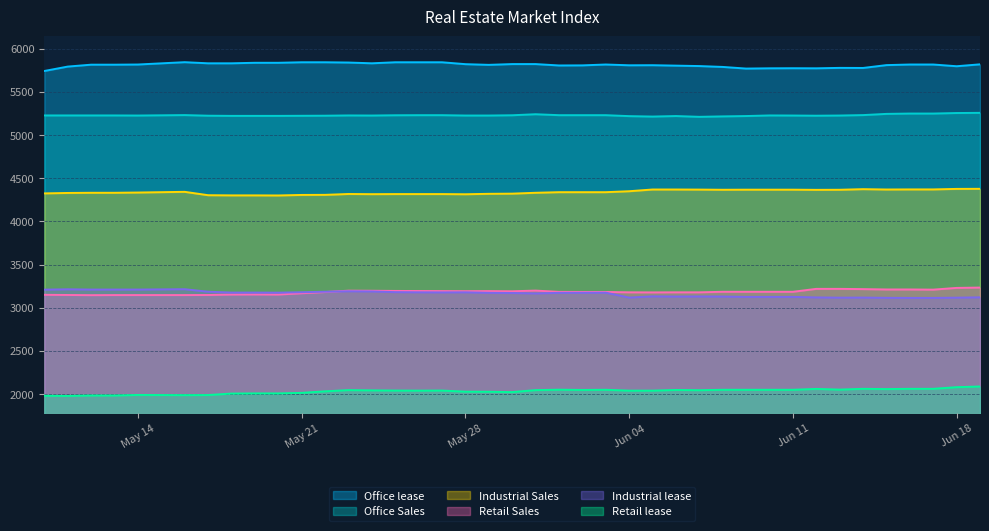

True or false: Industrial lease and Office lease cross at least once.

False